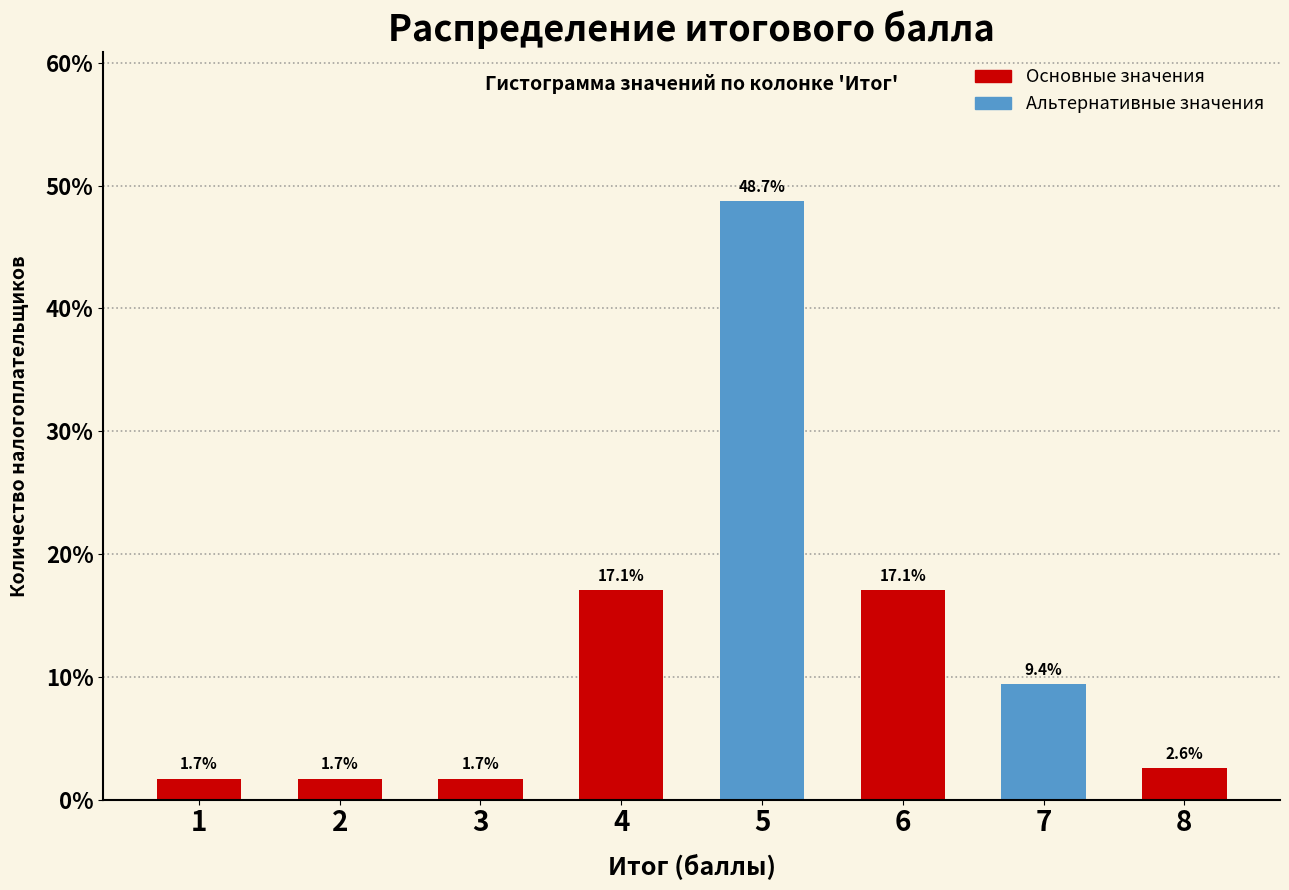

Reading left to right, extract all data points from this chart.

1.7	1.7	1.7	17.1	48.7	17.1	9.4	2.6